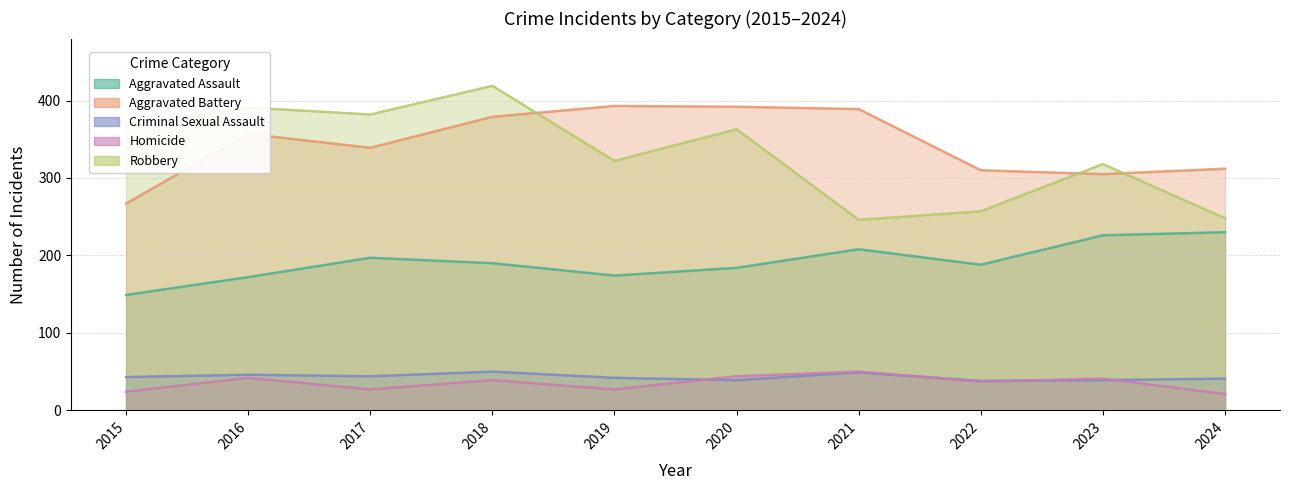

True or false: Aggravated Assault and Robbery cross at least once.

False